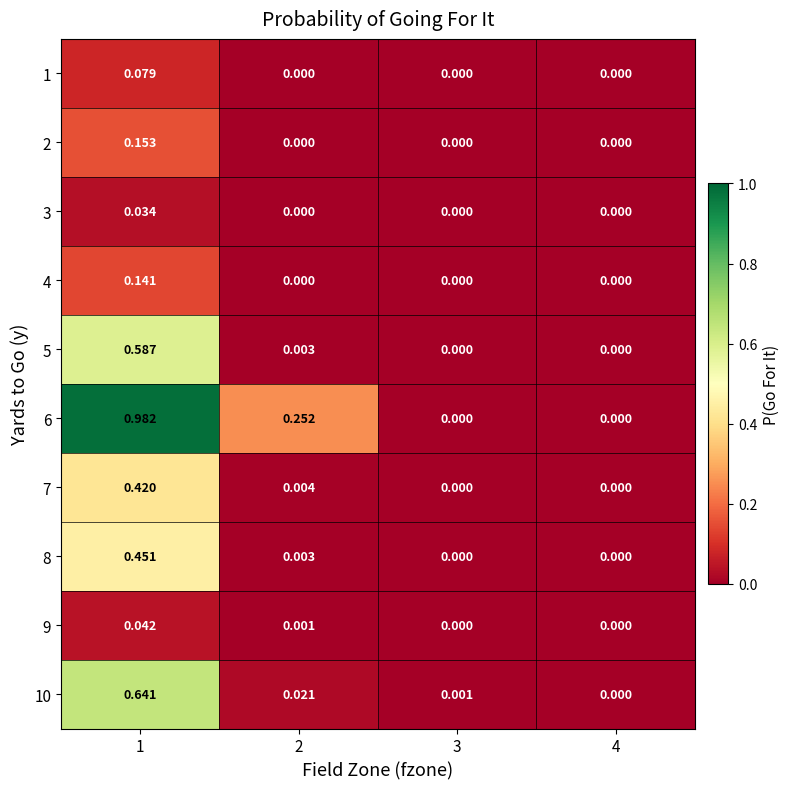

Reading left to right, list all the values displayed in this chart.

1: 1=0.1	2=0.0	3=0.0	4=0.0
2: 1=0.2	2=0.0	3=0.0	4=0.0
3: 1=0.0	2=0.0	3=0.0	4=0.0
4: 1=0.1	2=0.0	3=0.0	4=0.0
5: 1=0.6	2=0.0	3=0.0	4=0.0
6: 1=1.0	2=0.3	3=0.0	4=0.0
7: 1=0.4	2=0.0	3=0.0	4=0.0
8: 1=0.5	2=0.0	3=0.0	4=0.0
9: 1=0.0	2=0.0	3=0.0	4=0.0
10: 1=0.6	2=0.0	3=0.0	4=0.0